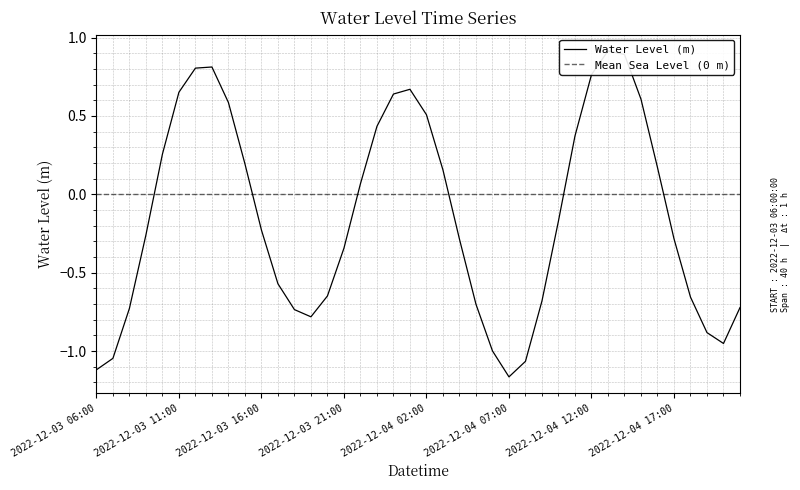

Rank the categories by value from lowest to highest.

2022-12-04 07:00, 2022-12-03 06:00, 2022-12-04 08:00, 2022-12-03 07:00, 2022-12-04 06:00, 2022-12-04 20:00, 2022-12-04 19:00, 2022-12-03 19:00, 2022-12-03 18:00, 2022-12-03 08:00, 2022-12-04 21:00, 2022-12-04 05:00, 2022-12-04 09:00, 2022-12-04 18:00, 2022-12-03 20:00, 2022-12-03 17:00, 2022-12-03 21:00, 2022-12-04 04:00, 2022-12-04 17:00, 2022-12-03 09:00, 2022-12-03 16:00, 2022-12-04 10:00, 2022-12-03 22:00, 2022-12-04 03:00, 2022-12-04 16:00, 2022-12-03 15:00, 2022-12-03 10:00, 2022-12-04 11:00, 2022-12-03 23:00, 2022-12-04 02:00, 2022-12-03 14:00, 2022-12-04 15:00, 2022-12-04 00:00, 2022-12-03 11:00, 2022-12-04 01:00, 2022-12-04 12:00, 2022-12-03 12:00, 2022-12-03 13:00, 2022-12-04 14:00, 2022-12-04 13:00